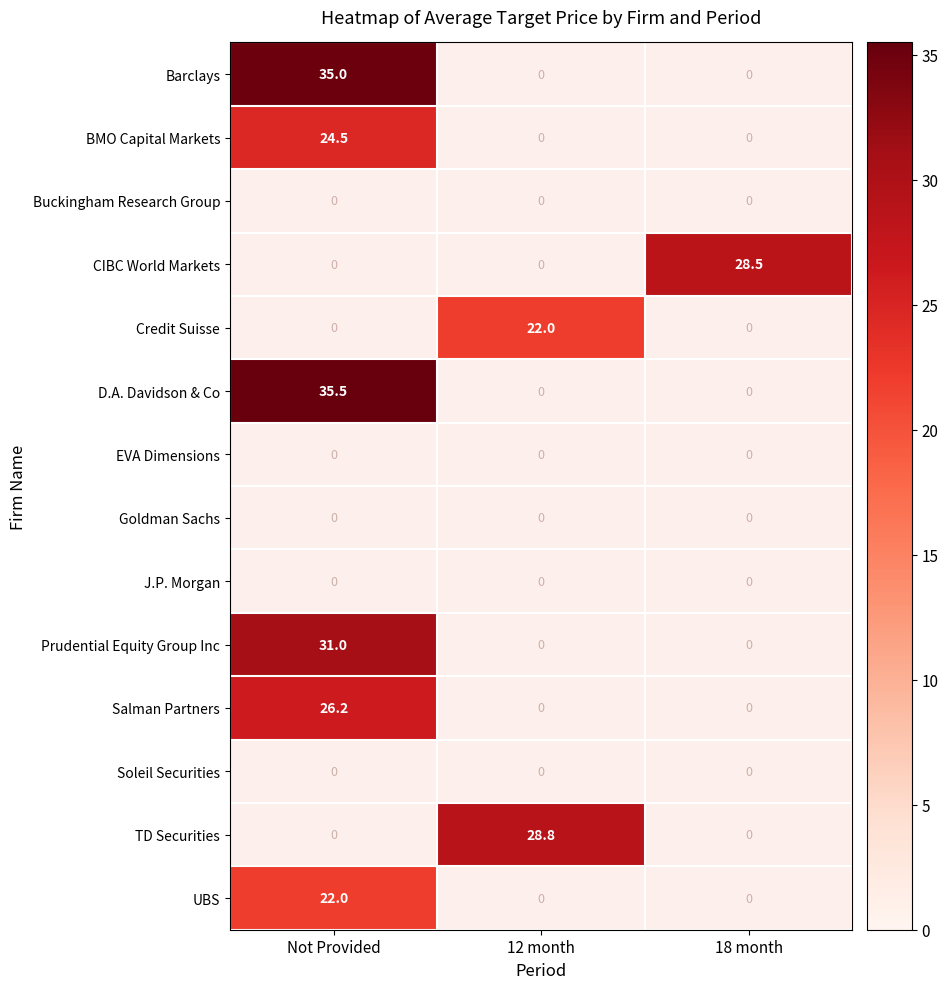

Between 12 month and 18 month, which is larger?

18 month